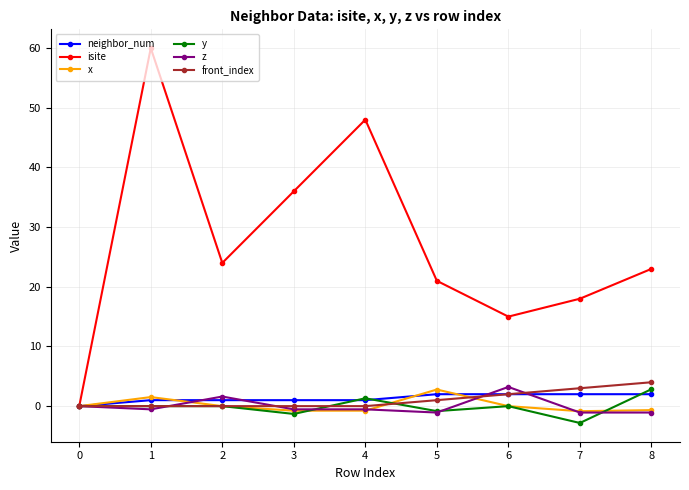

What is the difference between the maximum and minimum values in the front_index series?

4.0